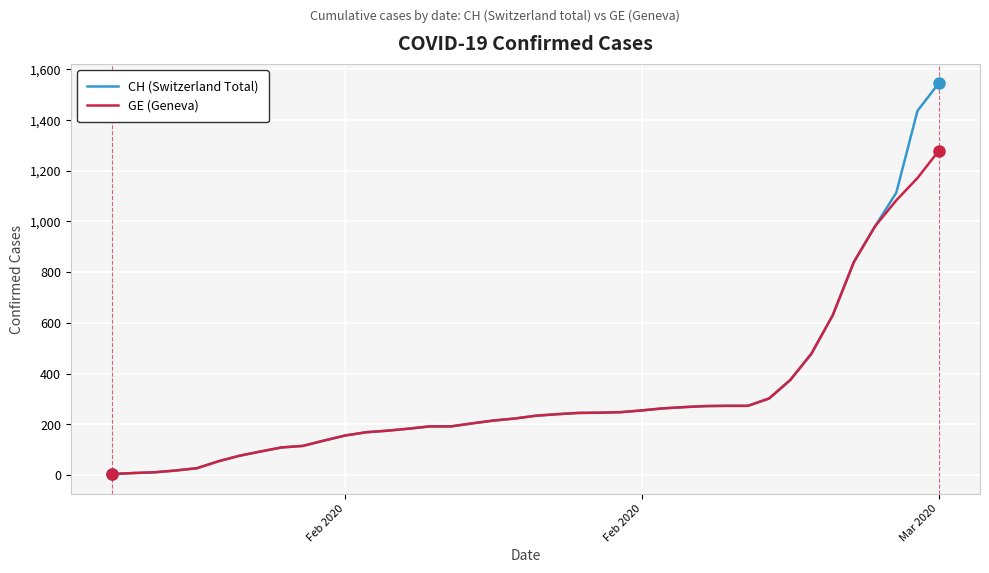

What is the greatest value displayed?

1544